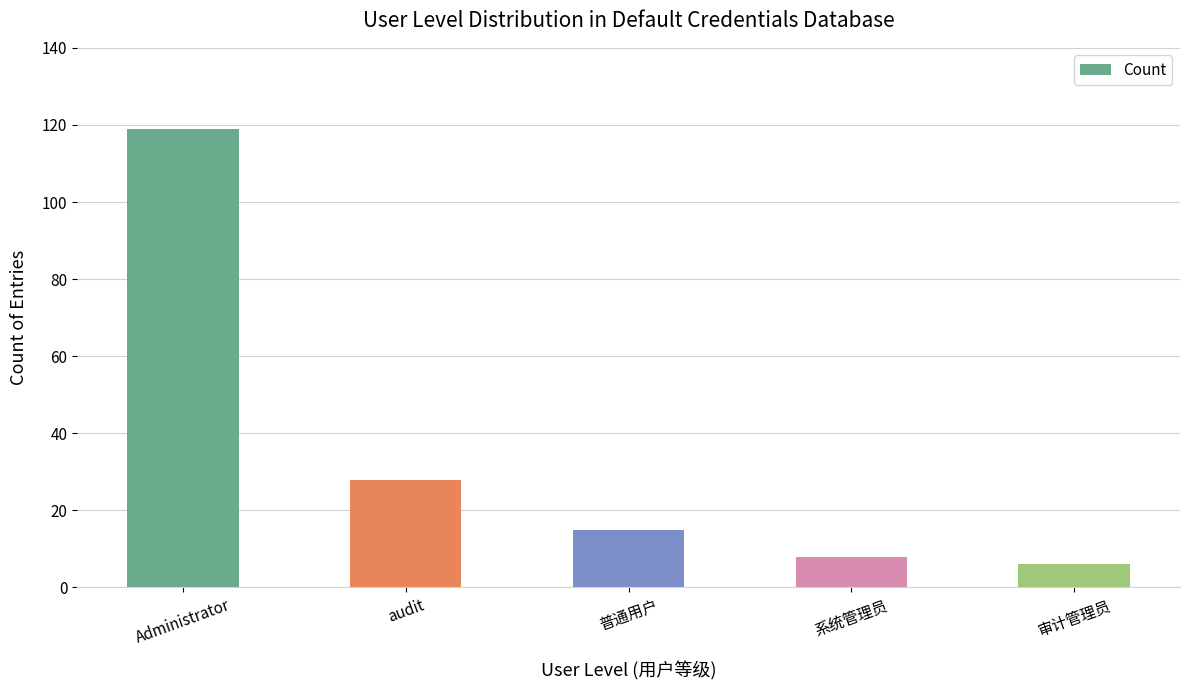

What is the change in value from audit to 审计管理员?

-22